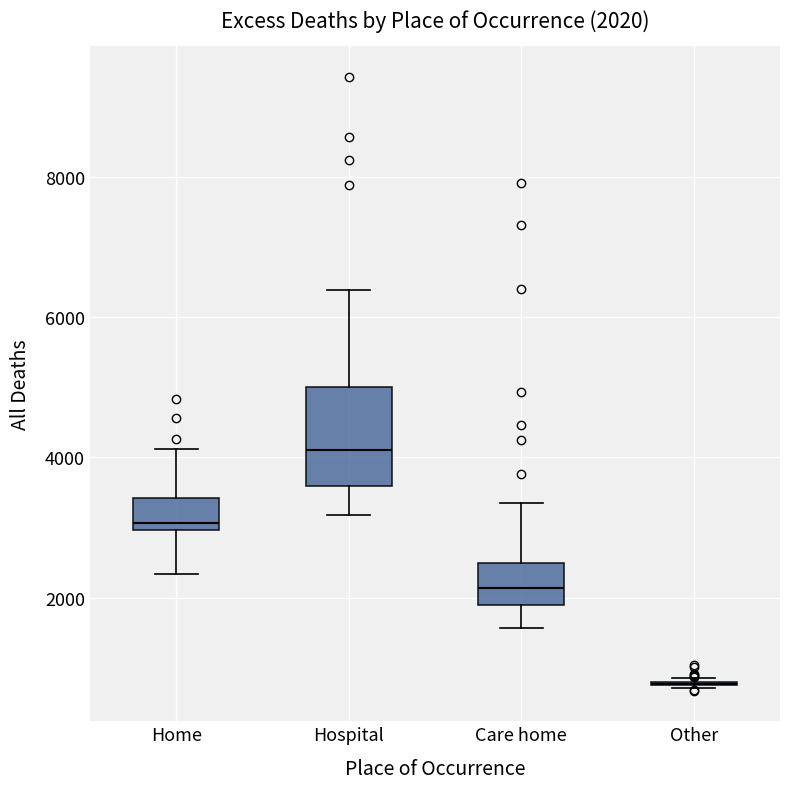

Which box is the tallest, from its lower edge to its upper edge?

Hospital